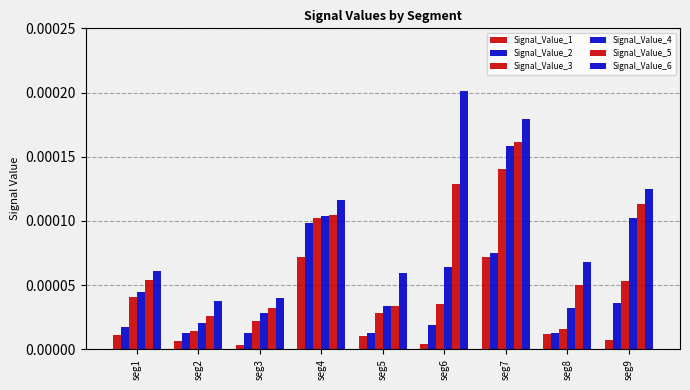

Are the bars horizontal?

No